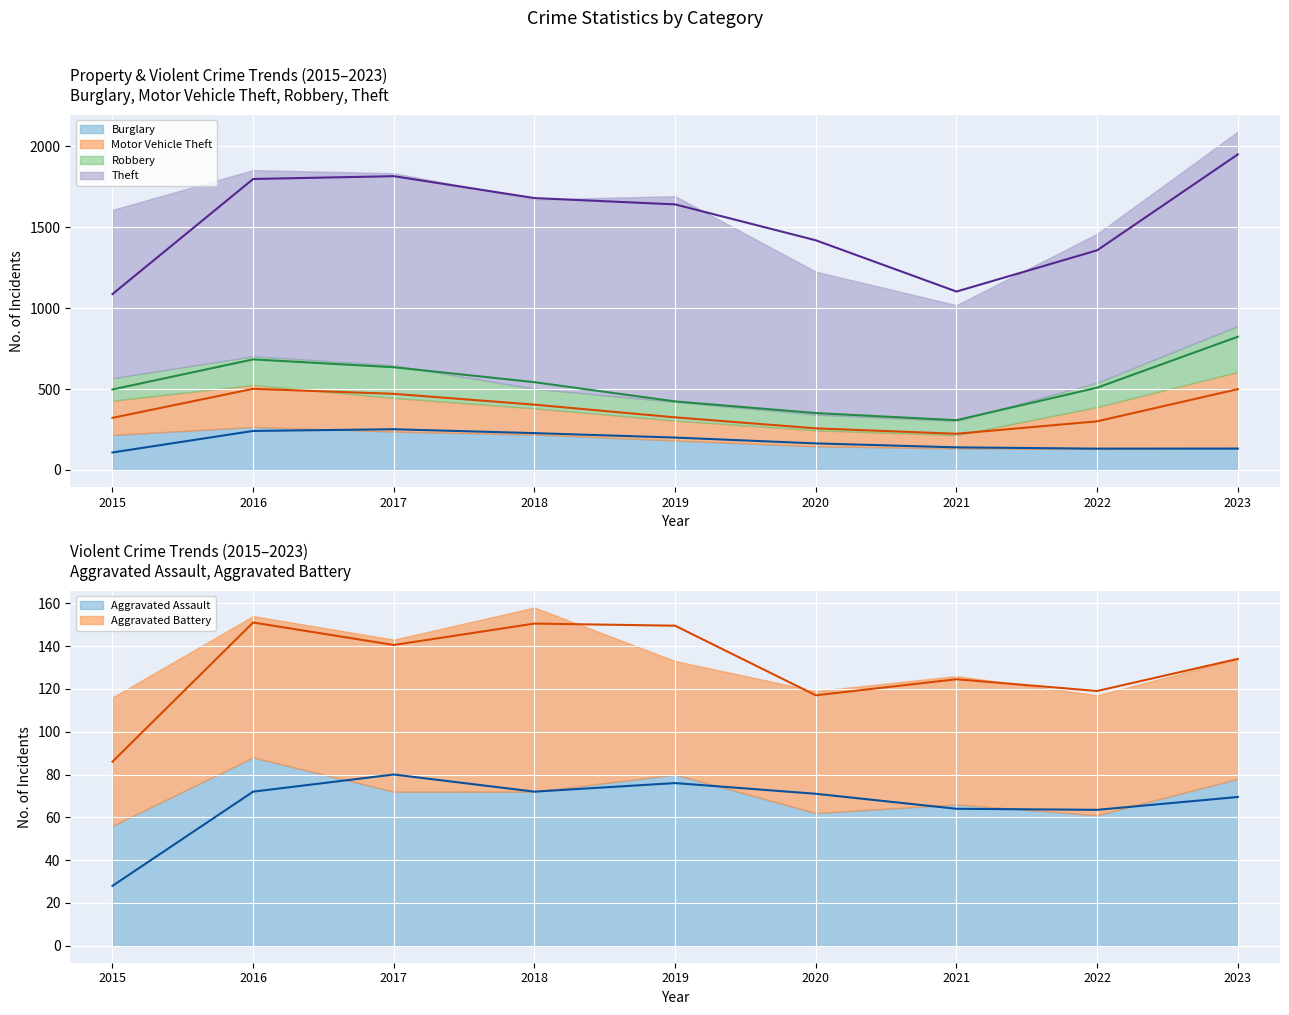

Which series has the largest range (max minus min)?

Trend: Theft